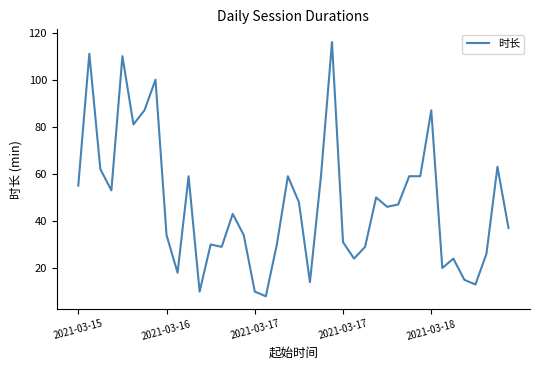

Reading left to right, list all the values displayed in this chart.

55	111	62	53	110	81	87	100	34	18	59	10	30	29	43	34	10	8	30	59	48	14	59	116	31	24	29	50	46	47	59	59	87	20	24	15	13	26	63	37